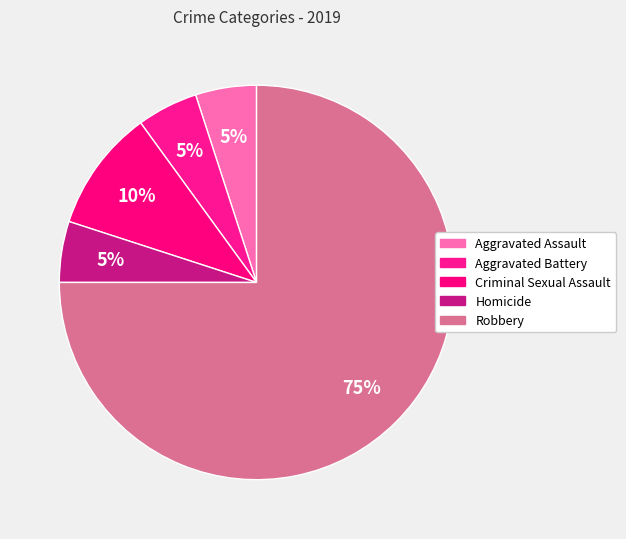

Which category has the biggest portion of the pie?

Robbery